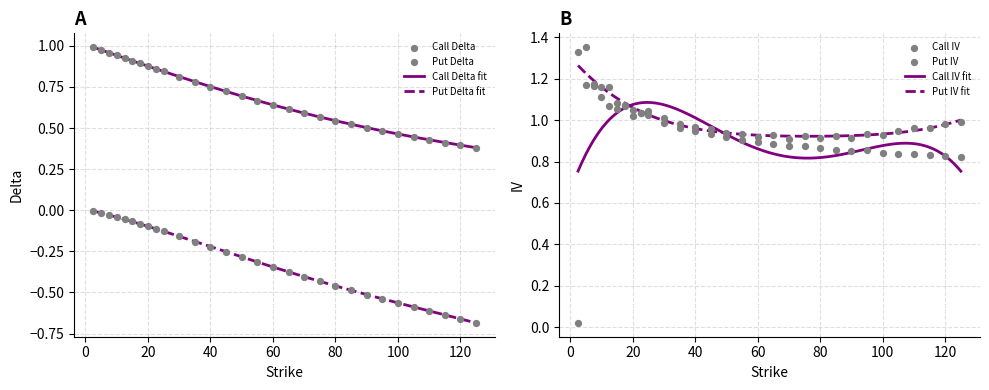

At how many categories does at least one series exceed 0?

30